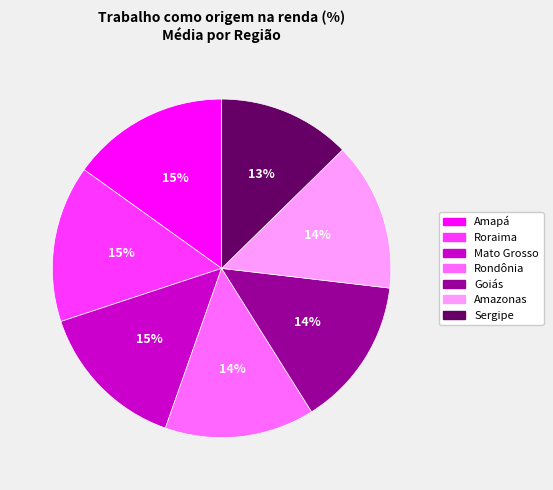

Is it true that Amazonas is 25% of the pie?

False